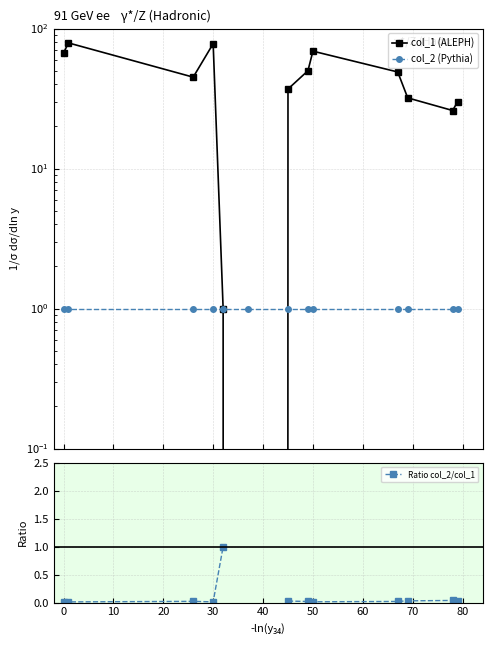

What is the approximate value of col_2 (Pythia) at 0?

1.0